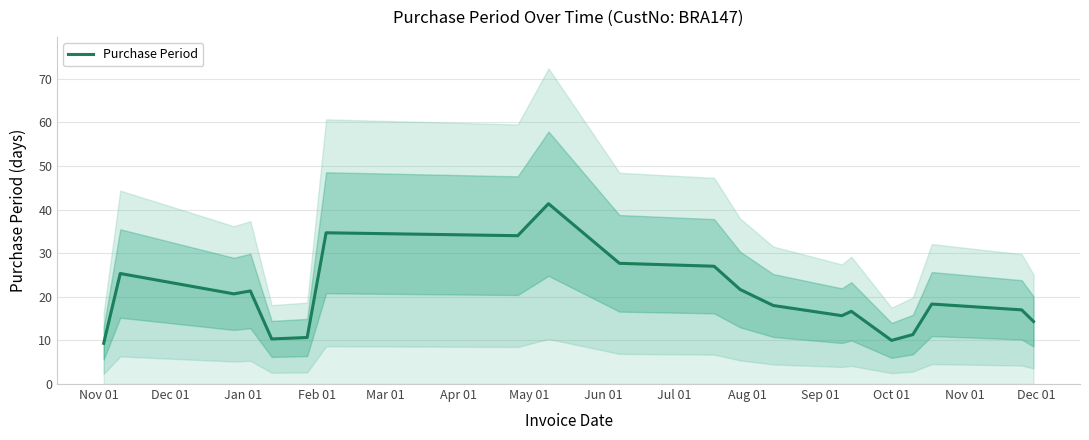

What is the greatest value displayed?

41.3